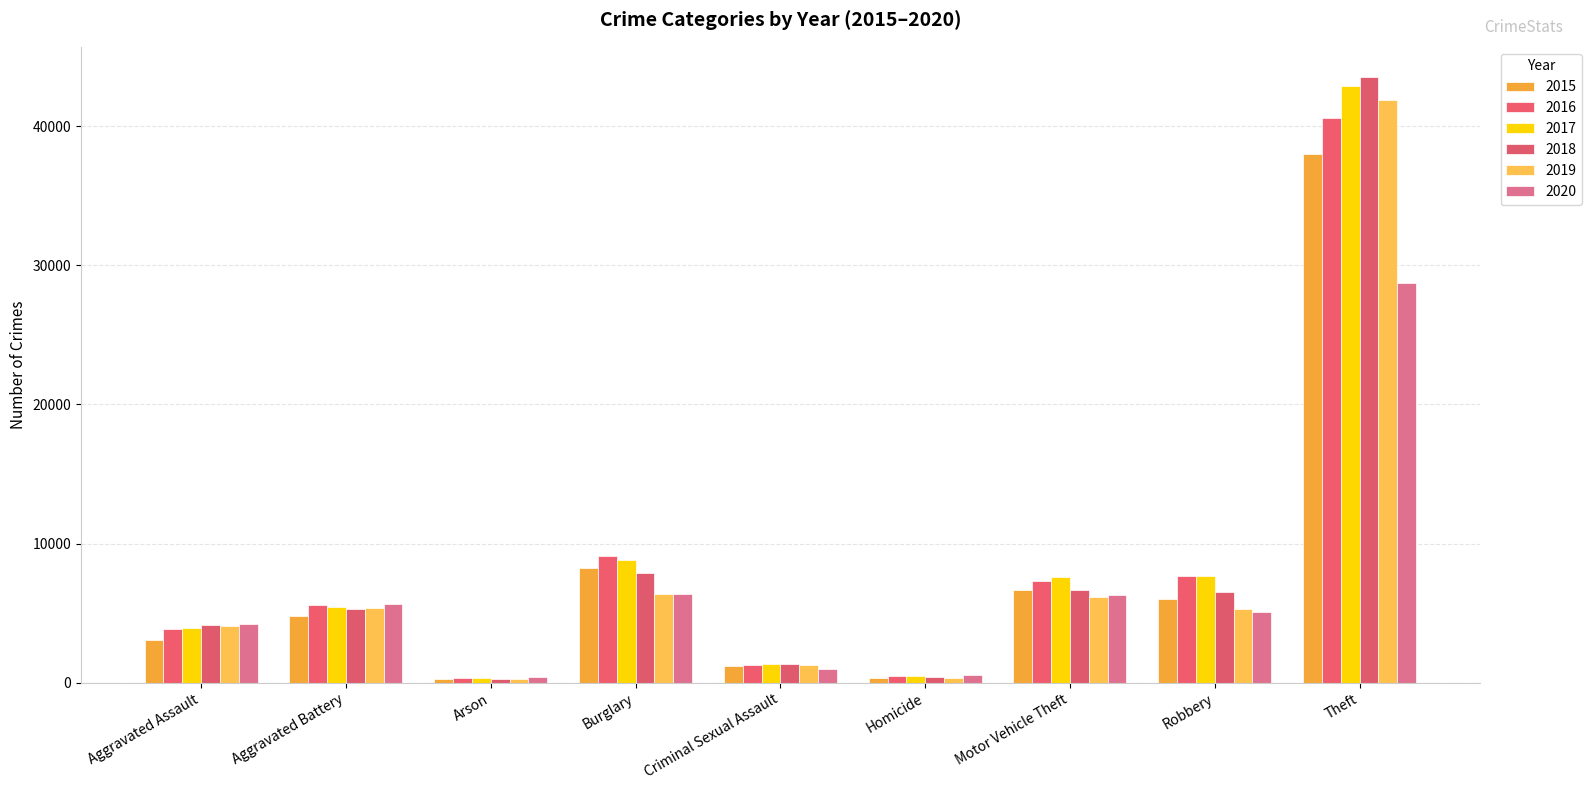

What is the label of the 9th bar from the right?

Aggravated Assault